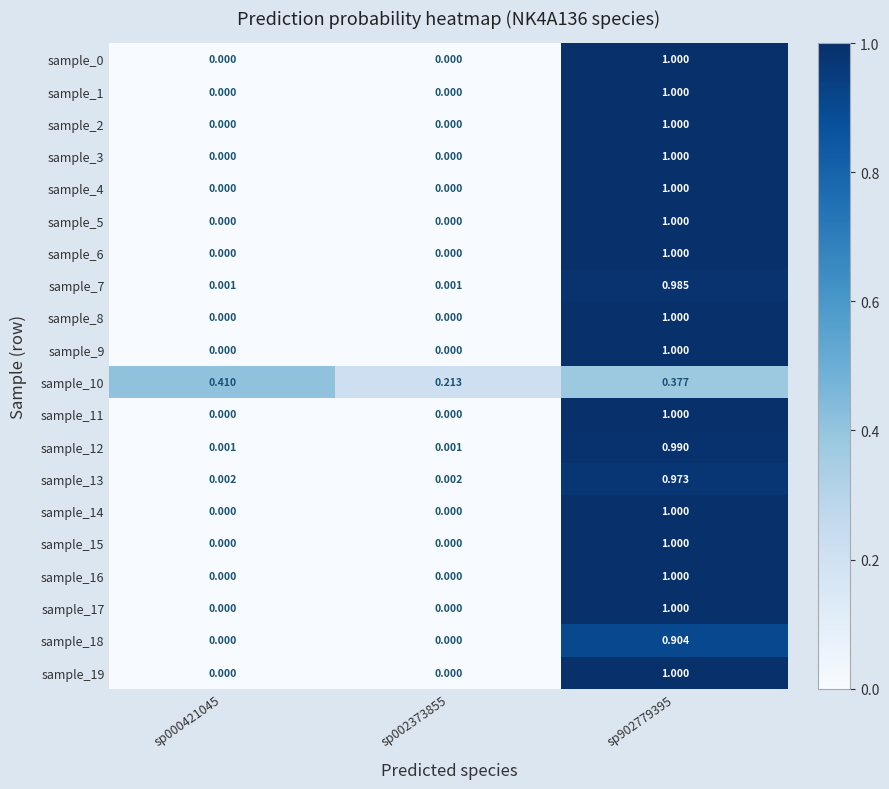

Is the value of sample_10 at sp002373855 greater than the value of sample_3 at sp000421045?

Yes